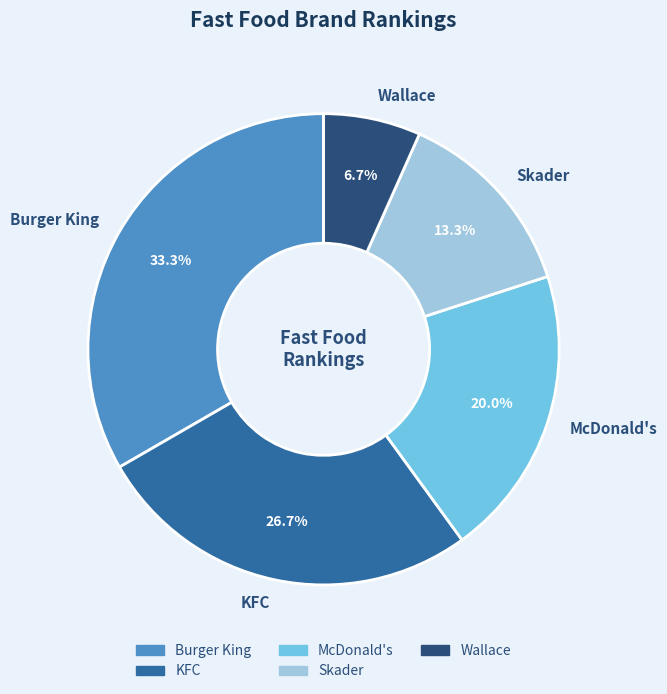

To the nearest percent, what is the average slice percentage?

20%